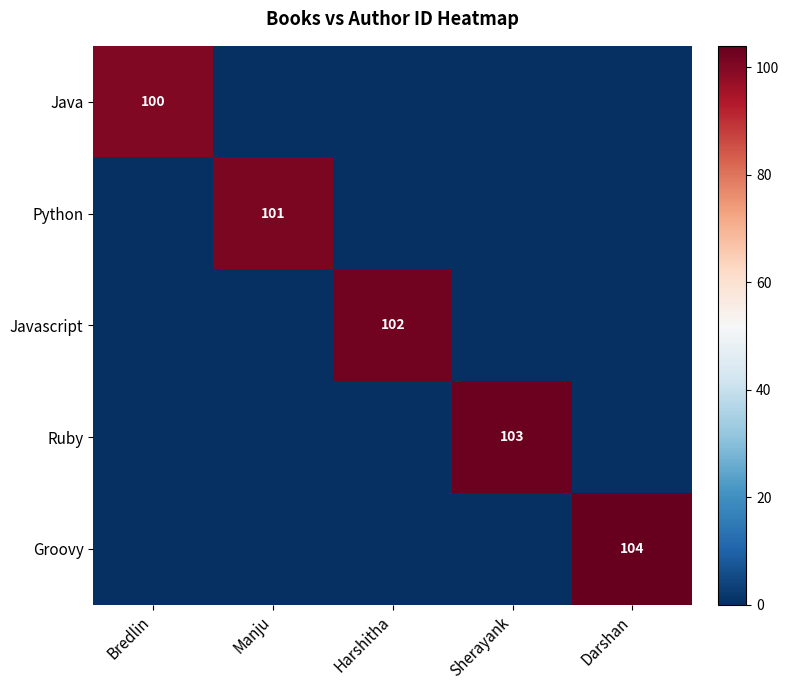

The value of Ruby at Sherayank is 66. True or false?

False